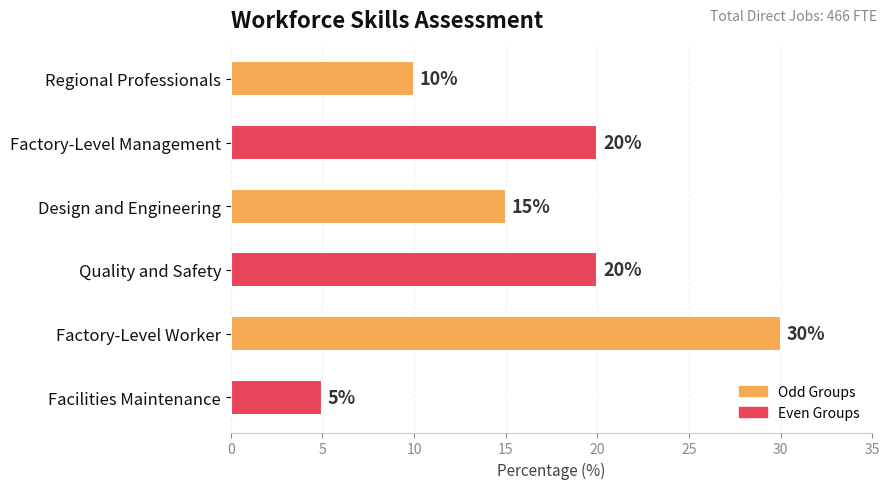

What is the maximum value shown in the chart?

30